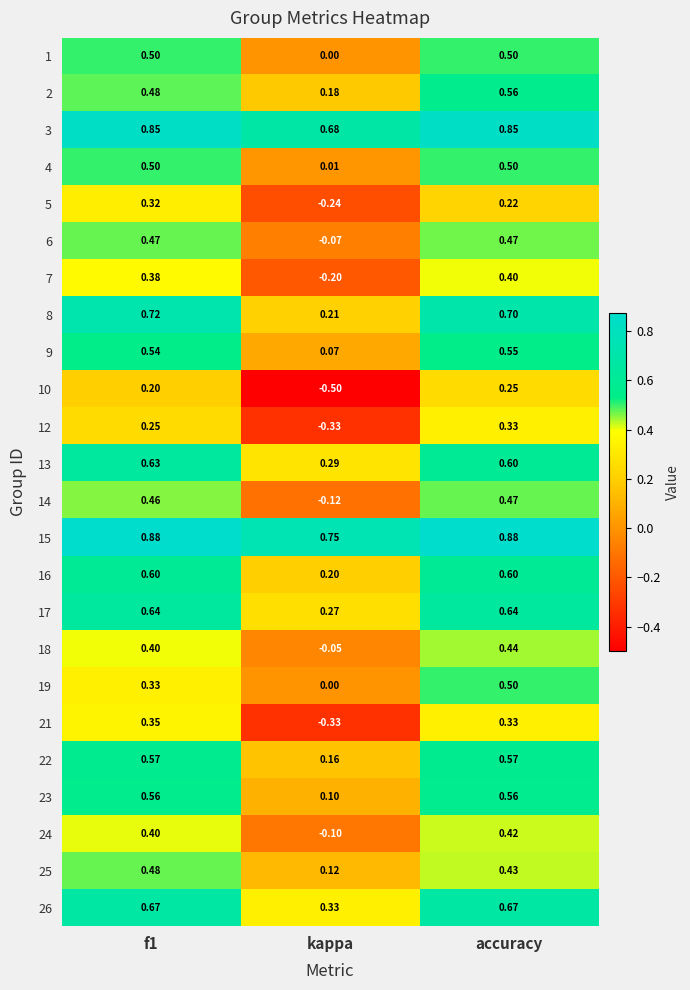

At which label is 18 closest to 0?

kappa